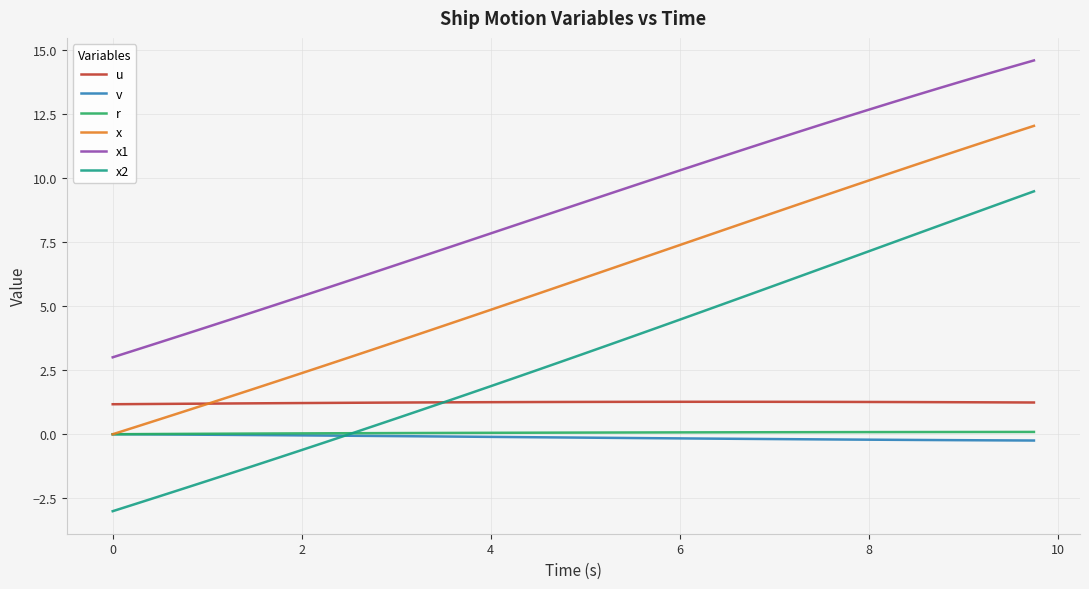

What is the greatest value displayed?

14.6